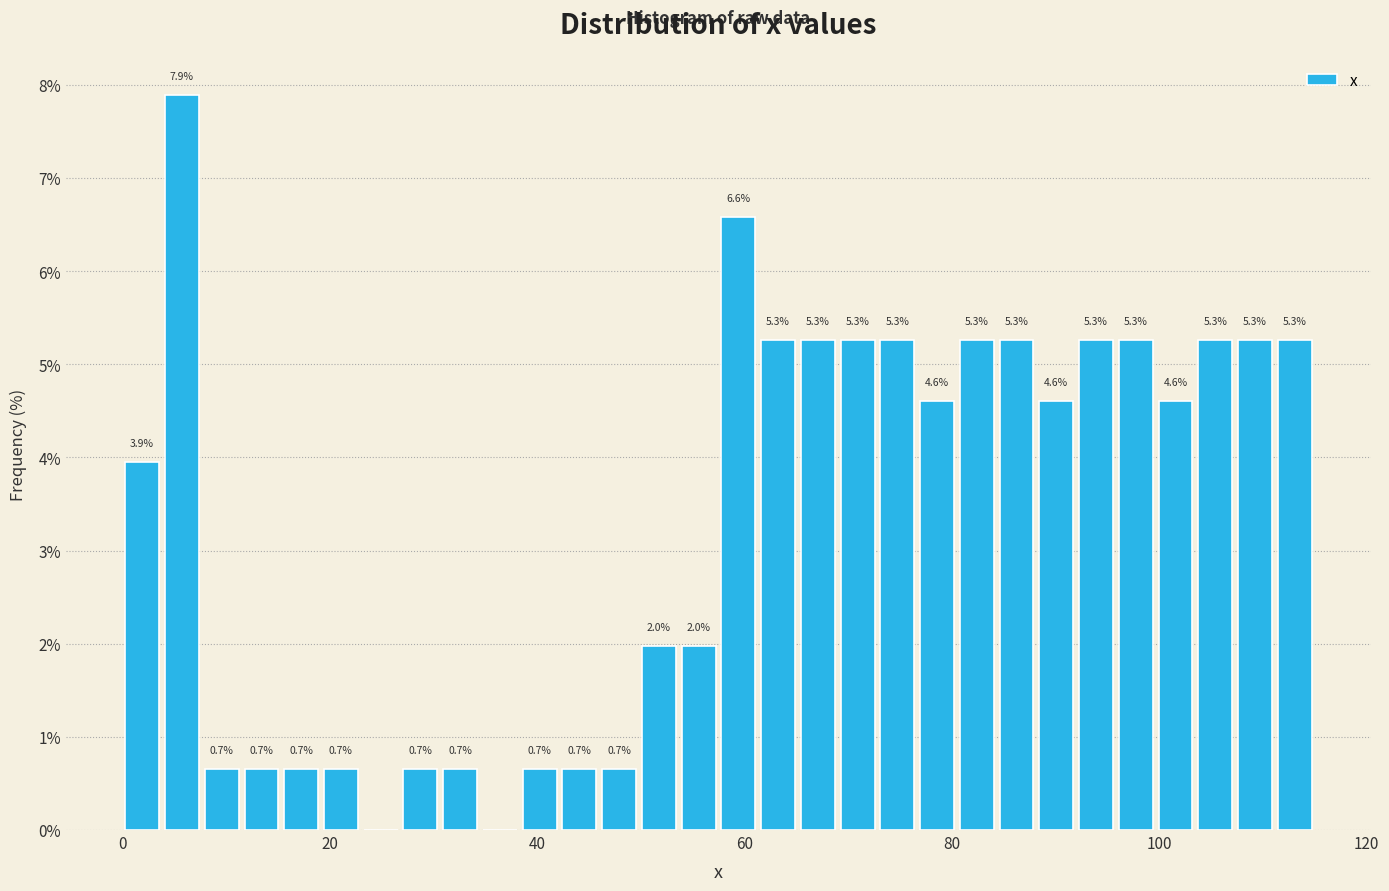

Read against the x-axis, roughly where is the centre of the tallest bar?

6